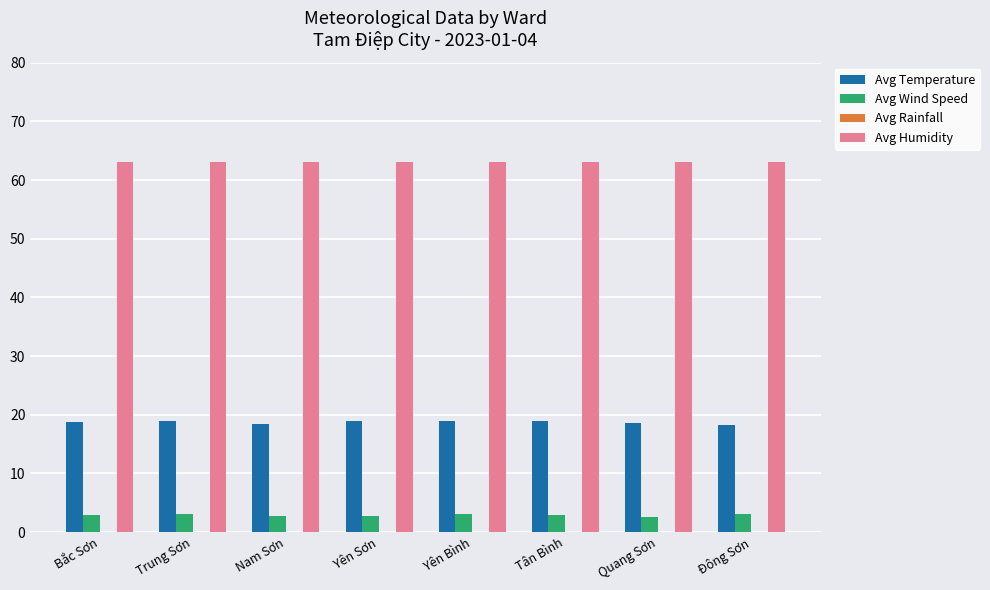

The Avg Humidity series shows 82.6 at Nam Sơn. True or false?

False